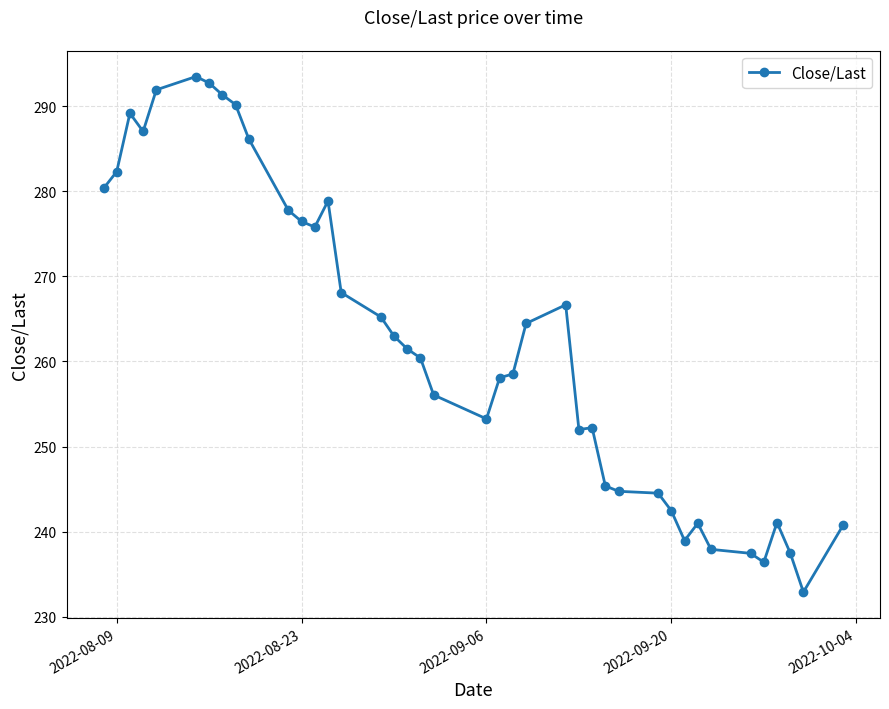

What is the average value?

262.3